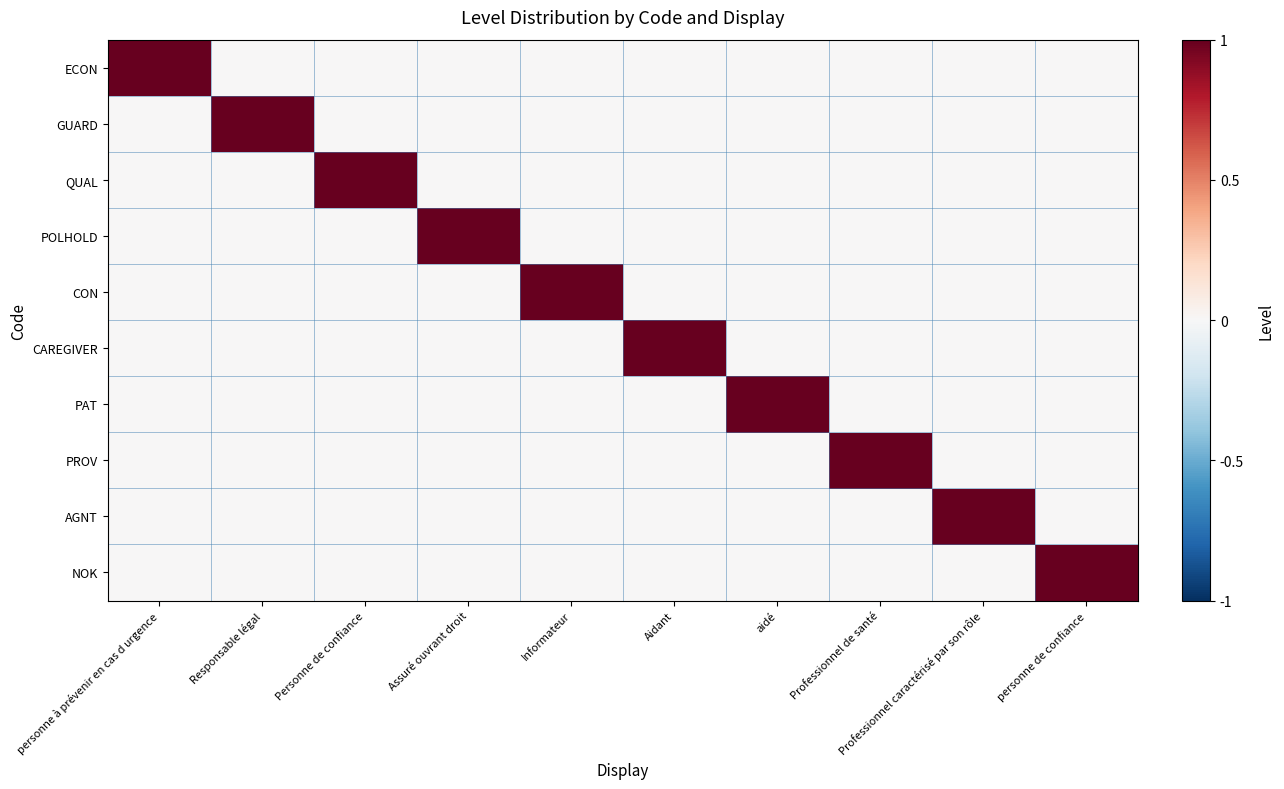

What is the spread (max minus min) of values at Assuré ouvrant droit?

1